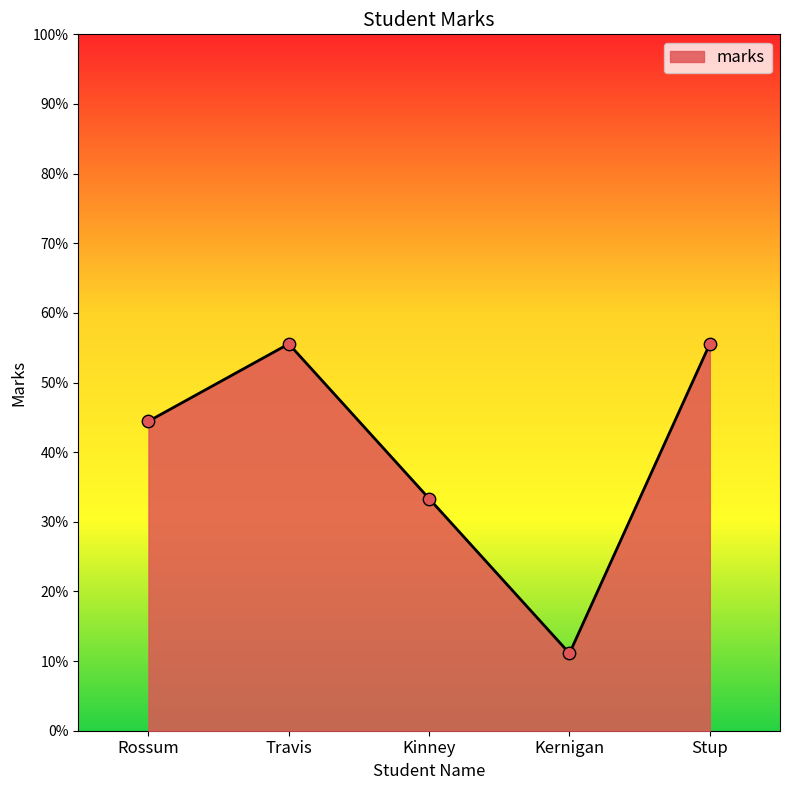

What is the ratio of the value at Travis to the value at Kernigan?

5.0